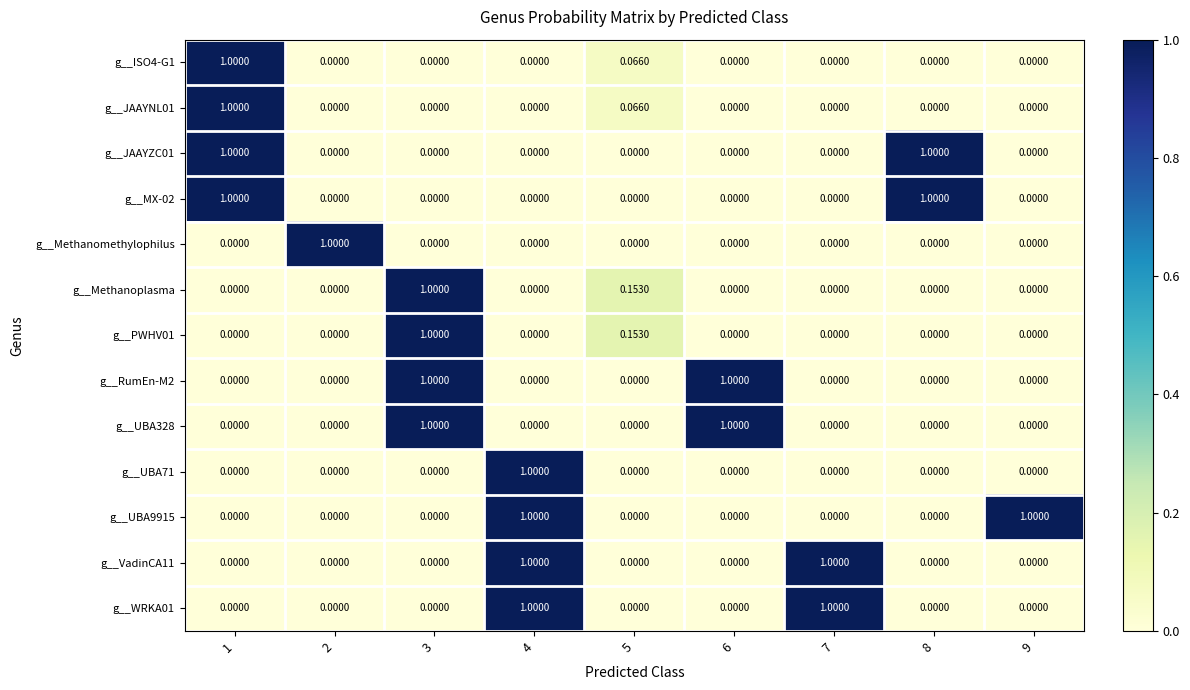

At how many categories does at least one series exceed 0?

9